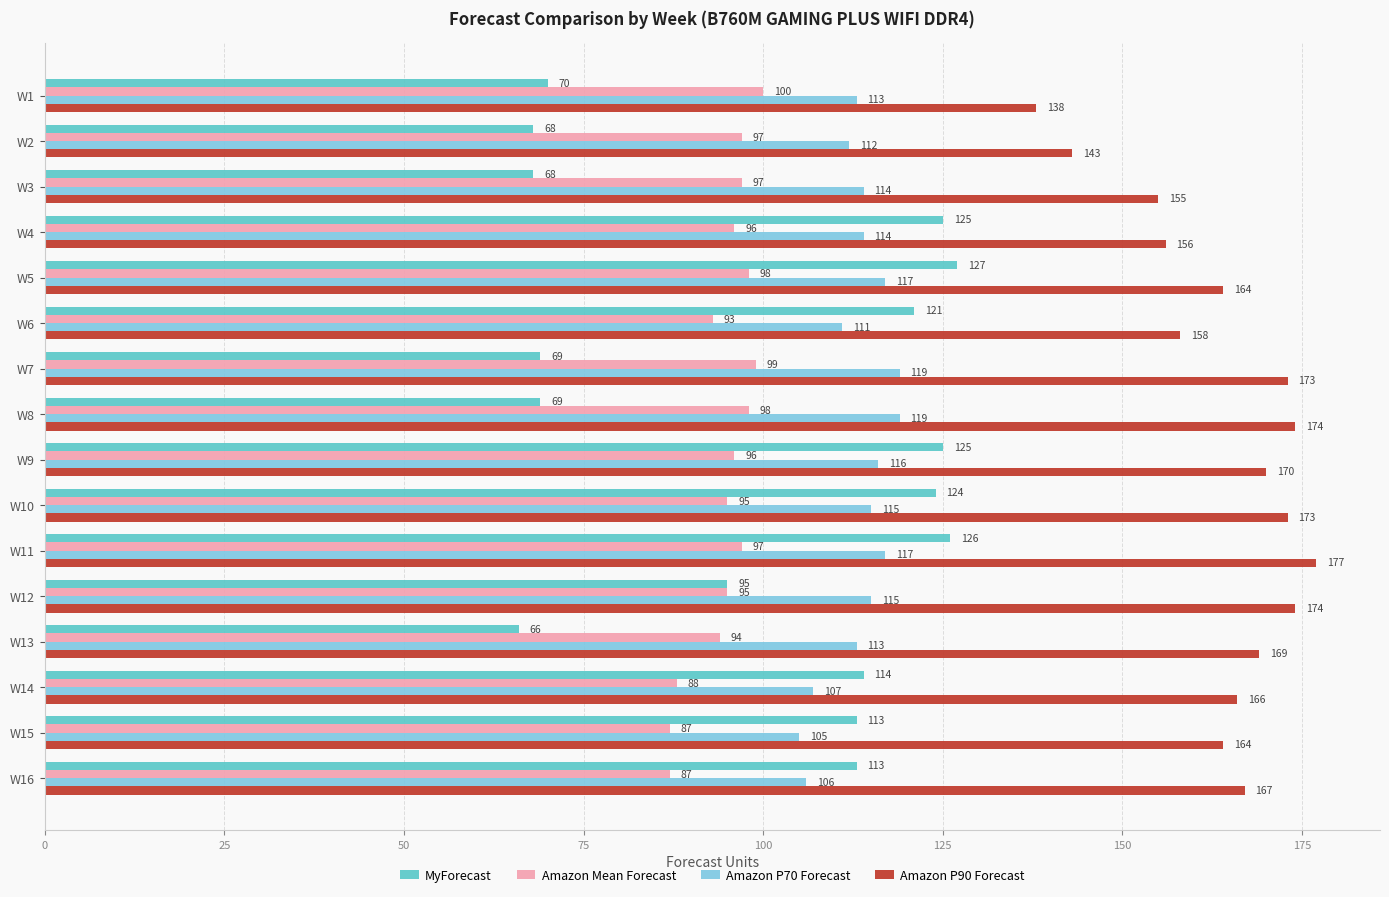

Rank the series by their maximum value, from lowest to highest.

Amazon Mean Forecast, Amazon P70 Forecast, MyForecast, Amazon P90 Forecast